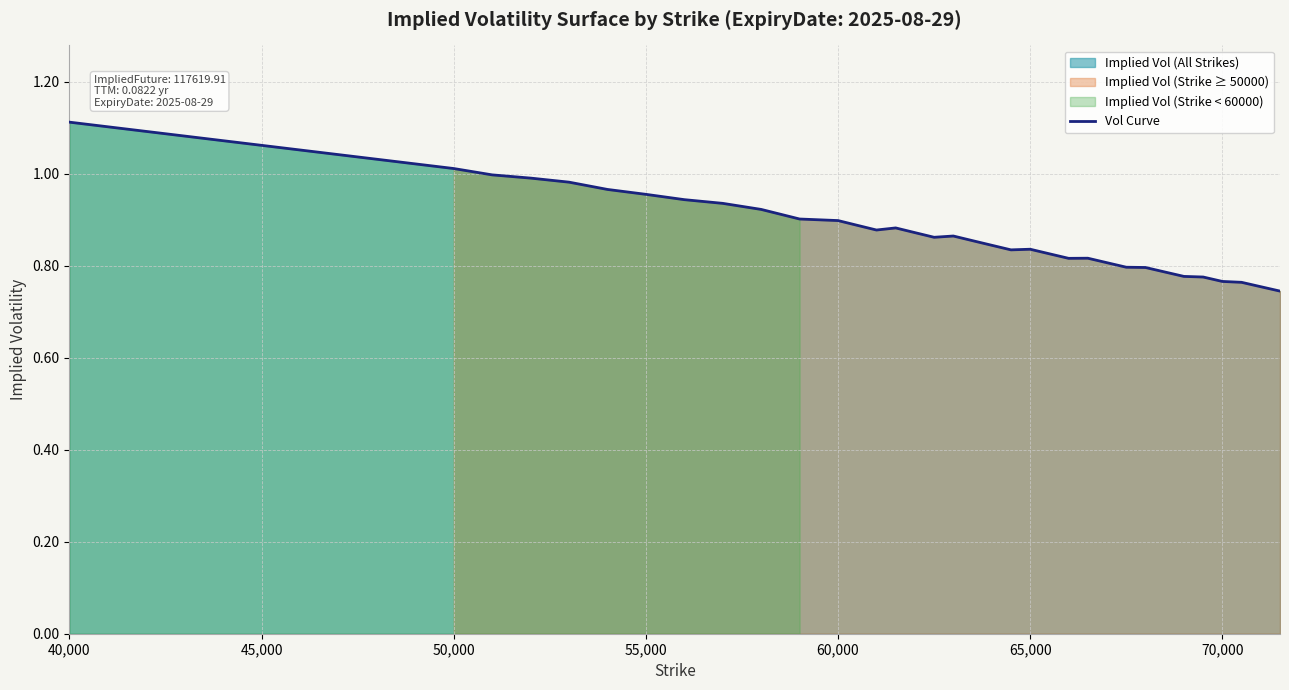

At which category does the chart reach its peak across all series?

40,000